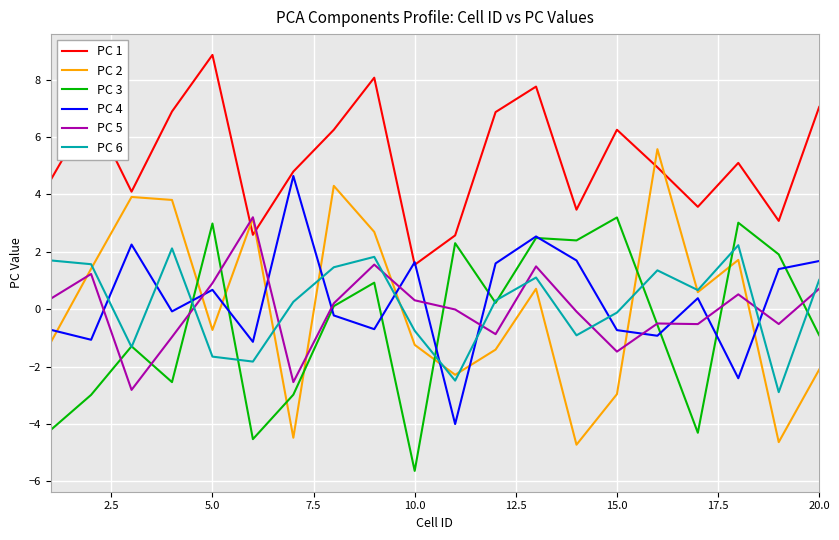

After their last crossing, which series has the higher values: PC 5 or PC 4?

PC 4